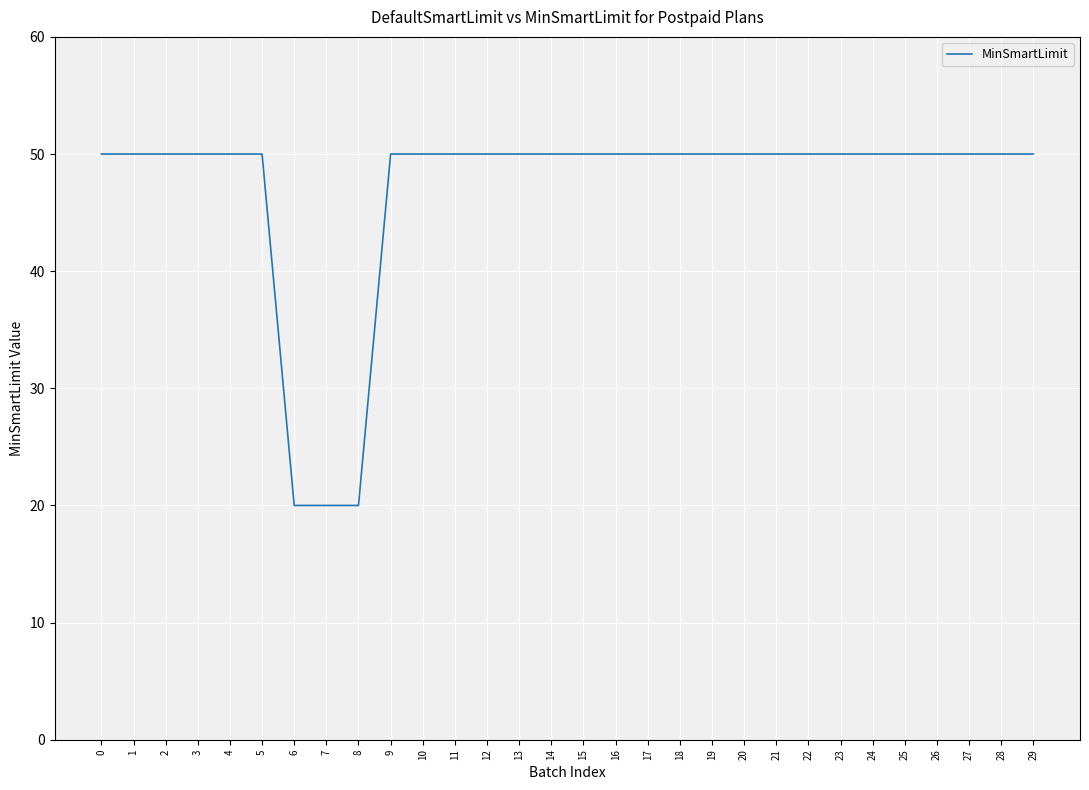

Count the number of data series in this chart.

1